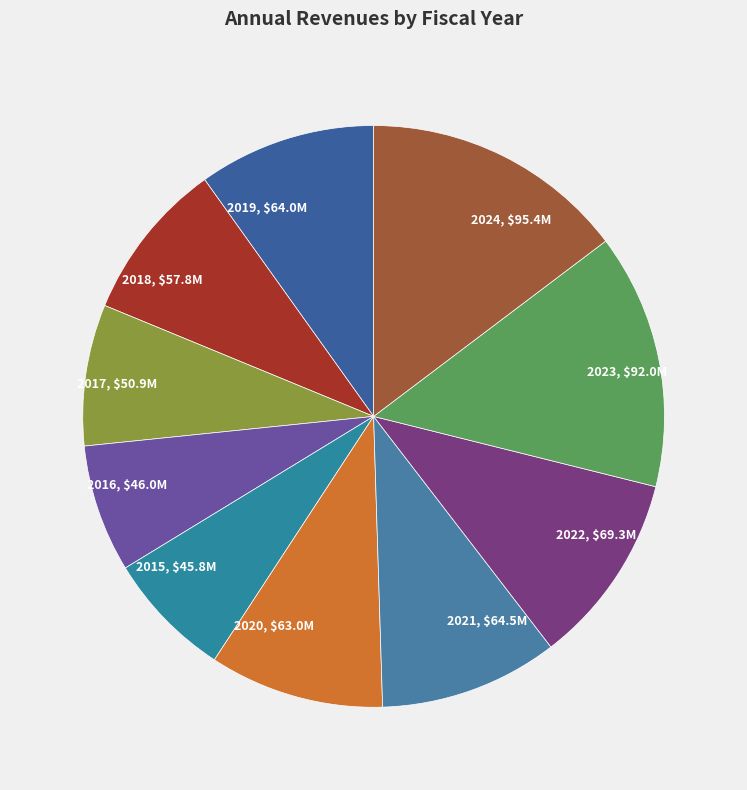

Is 2020, $63.0M the majority of the pie?

No